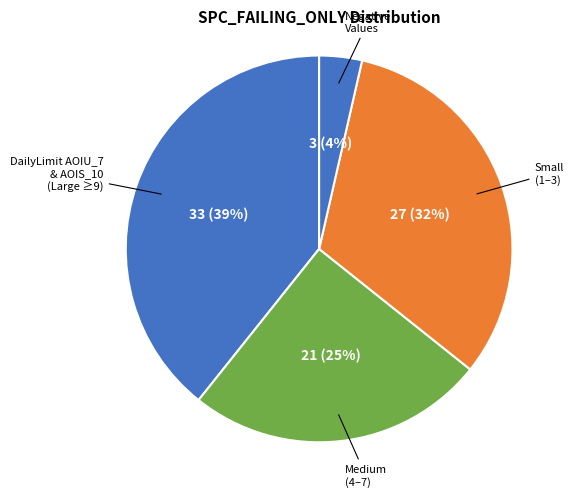

How many segments does this pie chart have?

4